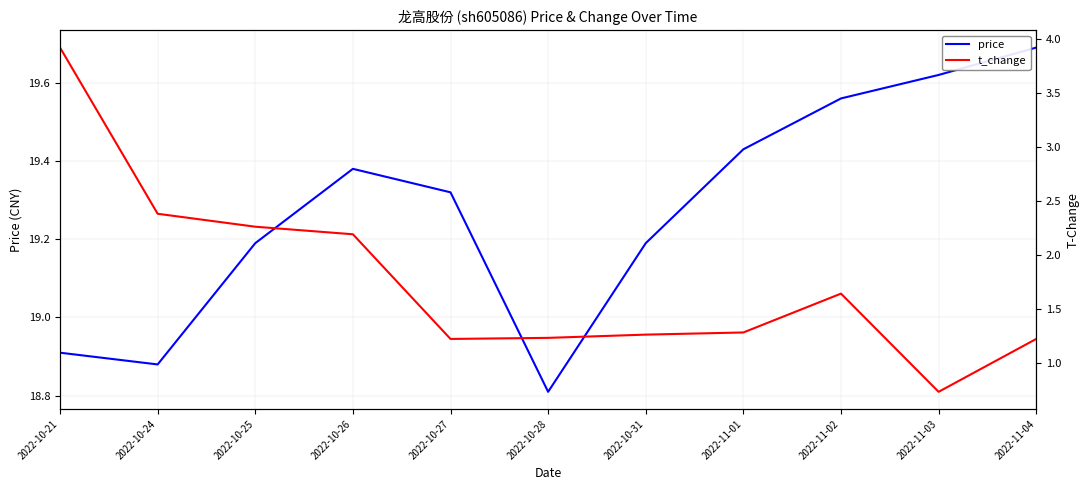

What is the difference between the maximum and minimum values in the t_change series?

3.2